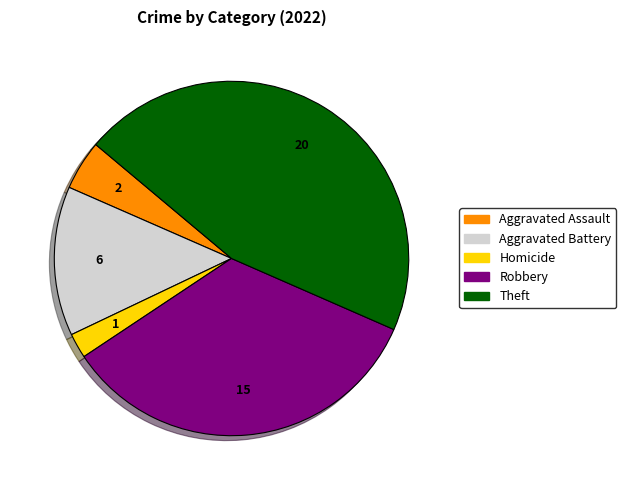

How many slices are in this pie chart?

5